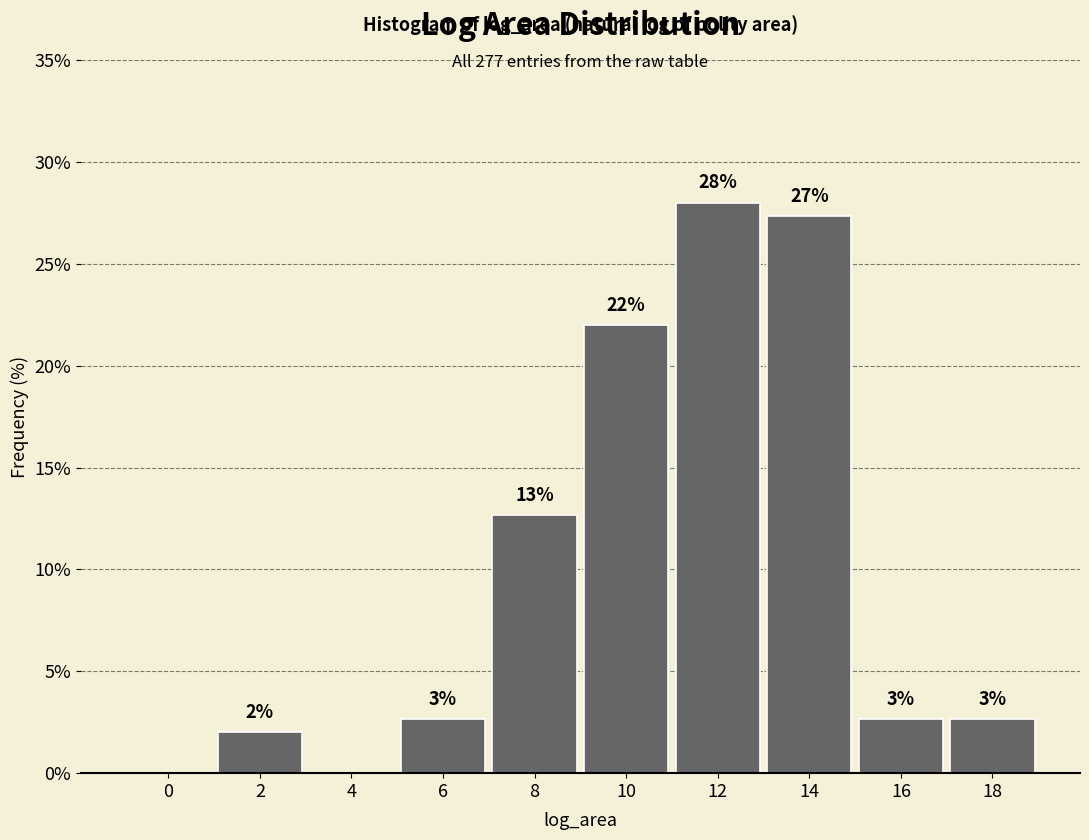

Are the bars horizontal?

No